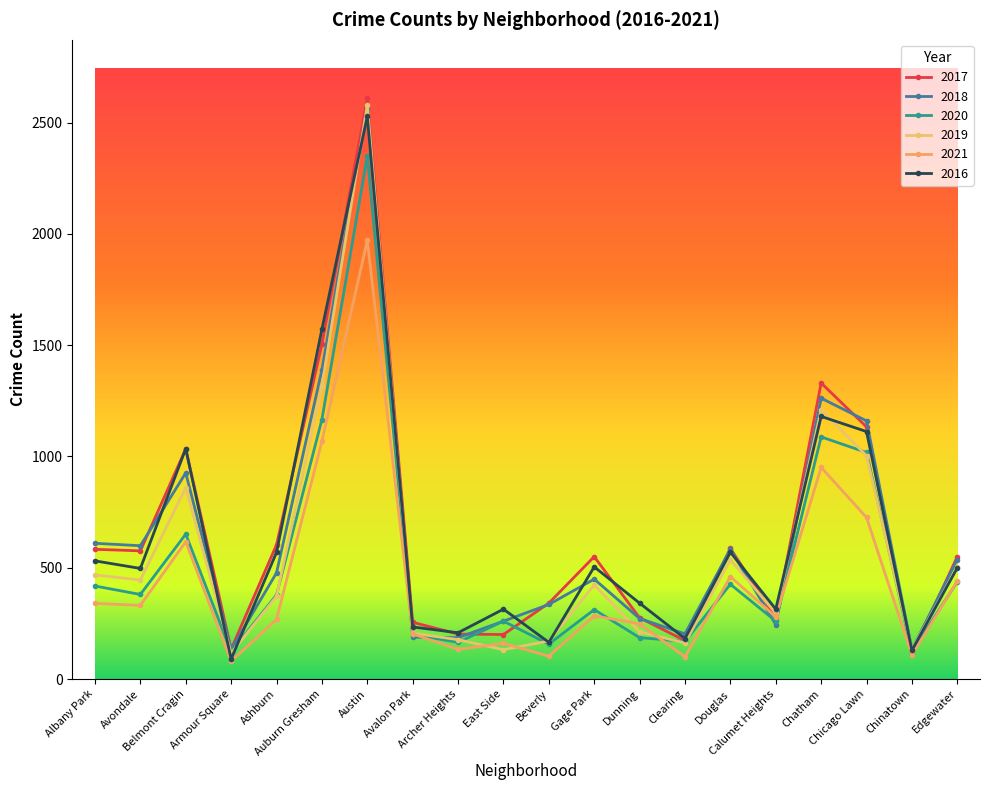

List the labels in order of 2020 value, largest first.

Austin, Auburn Gresham, Chatham, Chicago Lawn, Belmont Cragin, Edgewater, Douglas, Albany Park, Avondale, Ashburn, Gage Park, East Side, Calumet Heights, Avalon Park, Dunning, Clearing, Archer Heights, Beverly, Armour Square, Chinatown